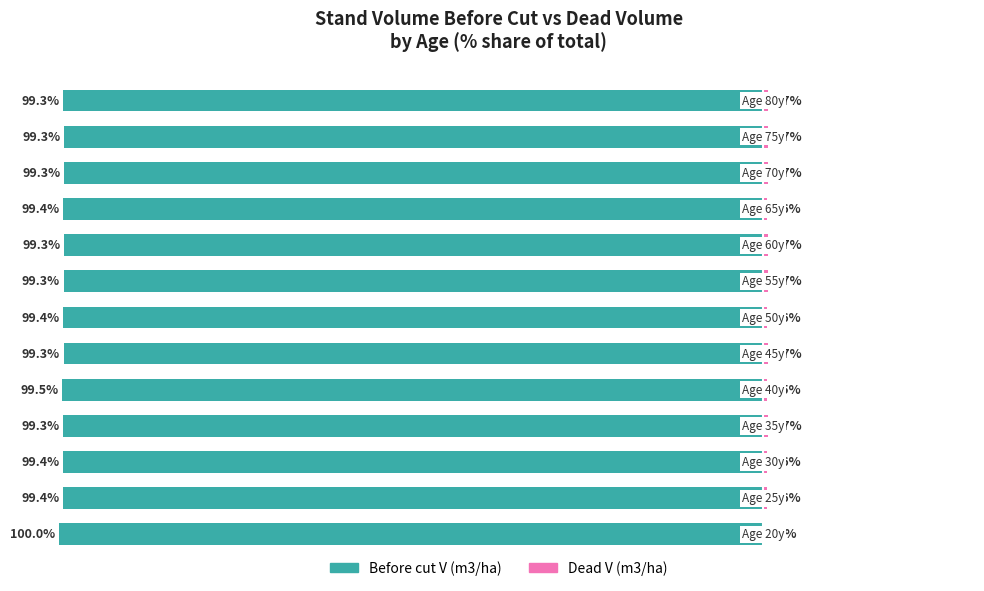

The Before cut V (m3/ha) series shows -166.8 at 9. True or false?

False